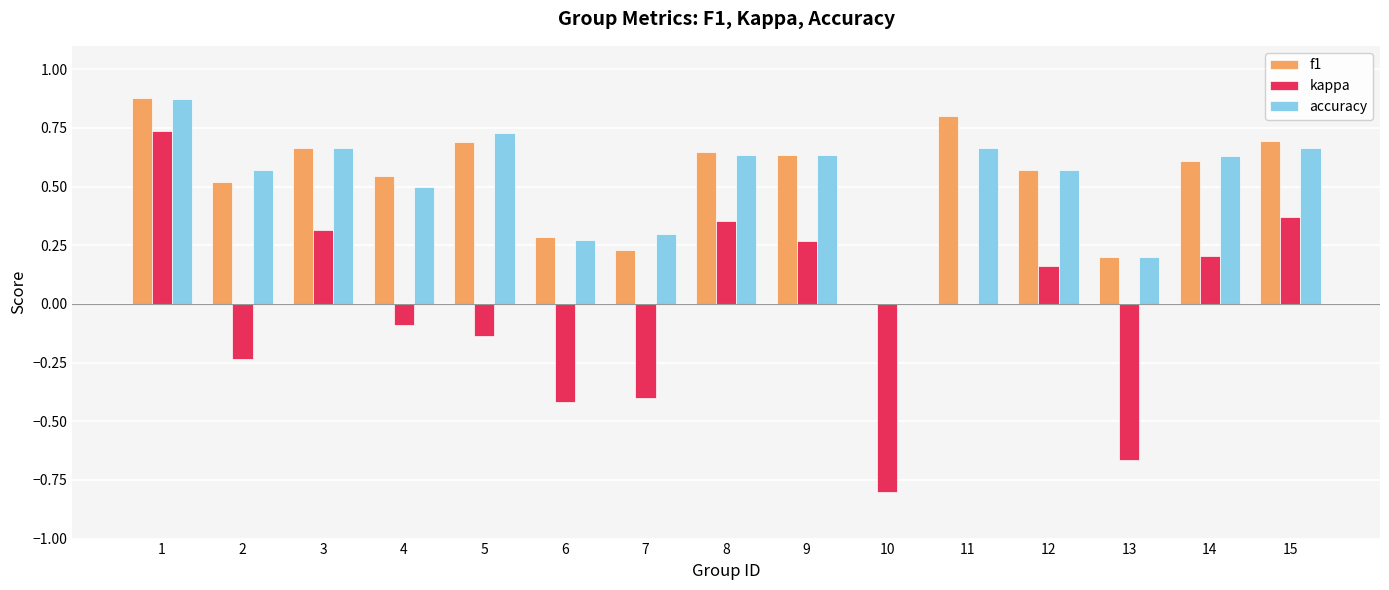

The value of accuracy at 7 is 0.1. True or false?

False